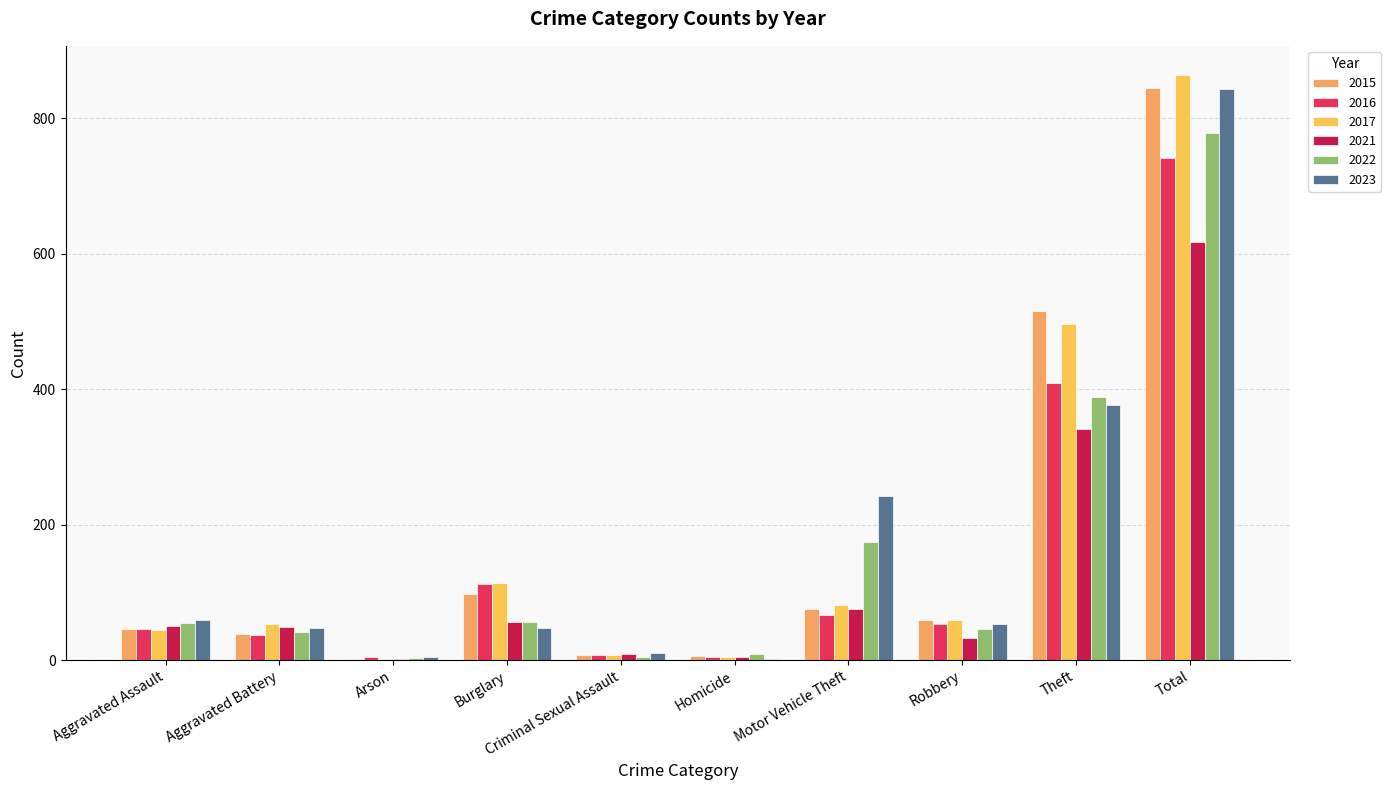

True or false: 2015 has a value of 53 at Aggravated Battery.

False